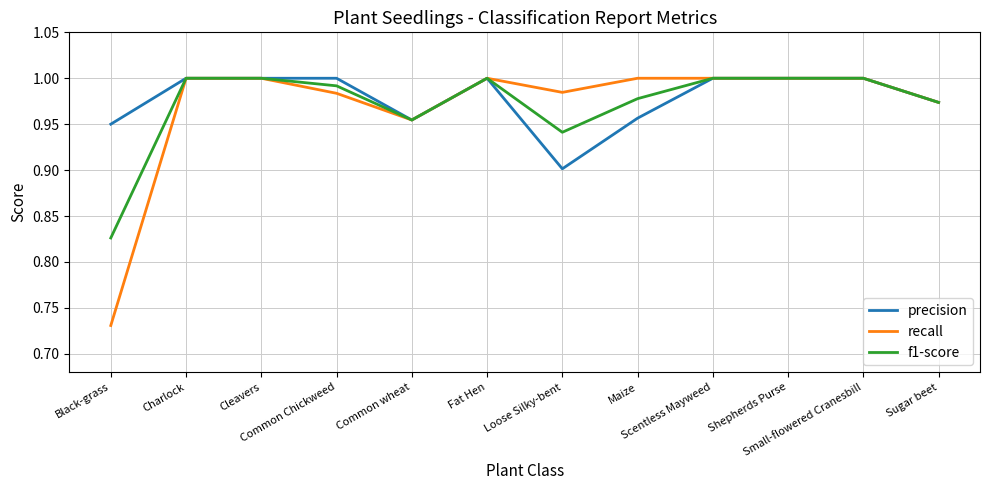

True or false: f1-score has a value of 1.0 at Maize.

True